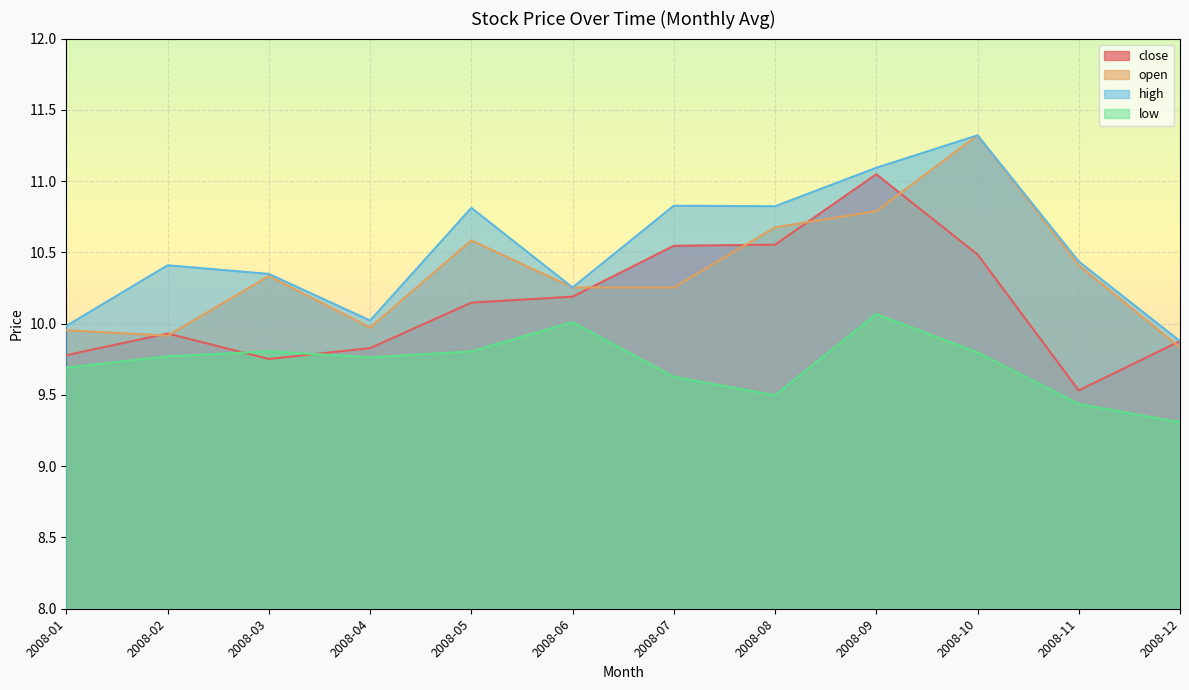

The value of low at 2008-08 is 4.3. True or false?

False